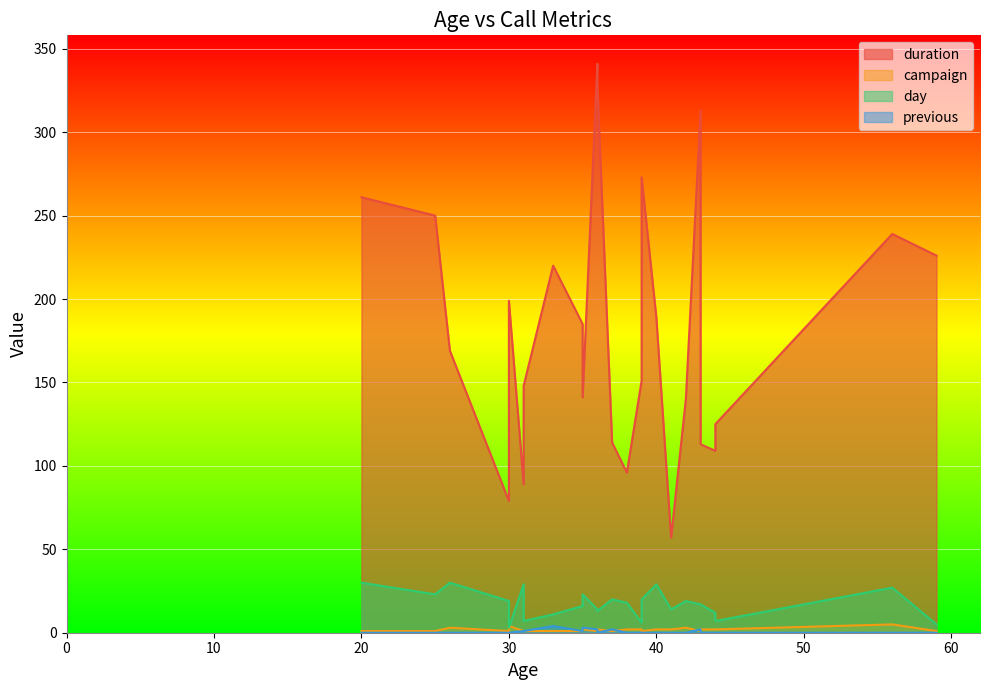

What is the difference between the highest and lowest values at 43?

312